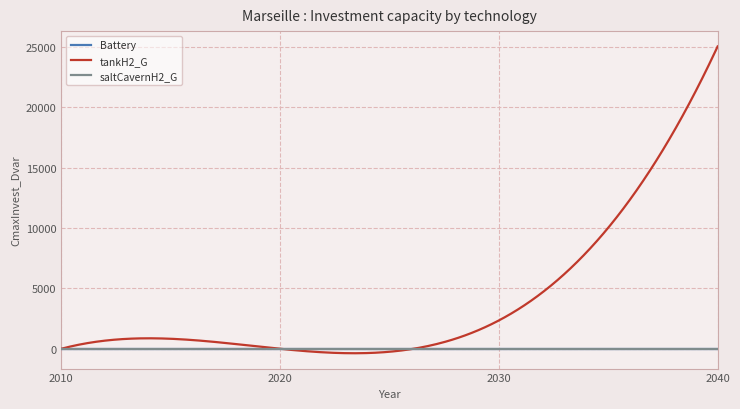

Does the chart have visible grid lines?

Yes